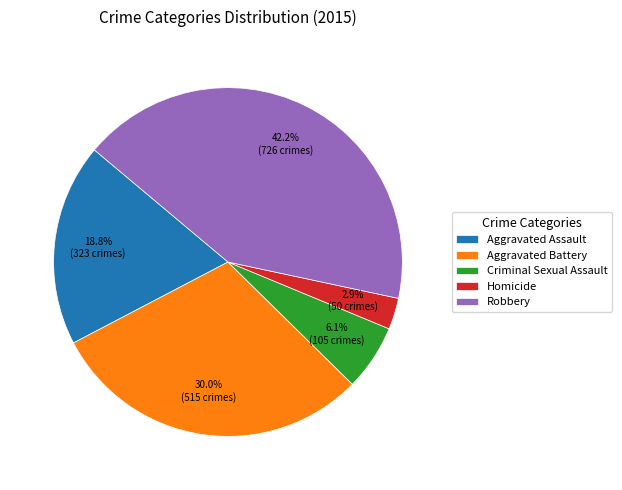

Does Robbery represent more than half of the total?

No